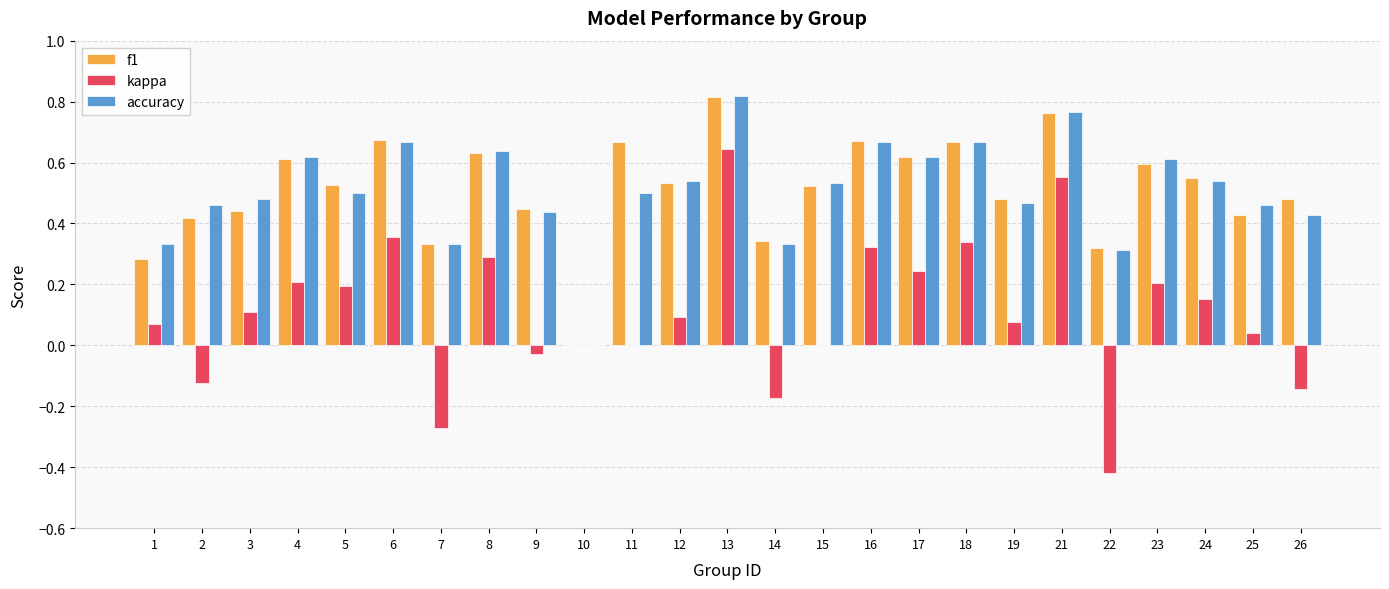

At which category is the sum across all series the highest?

13